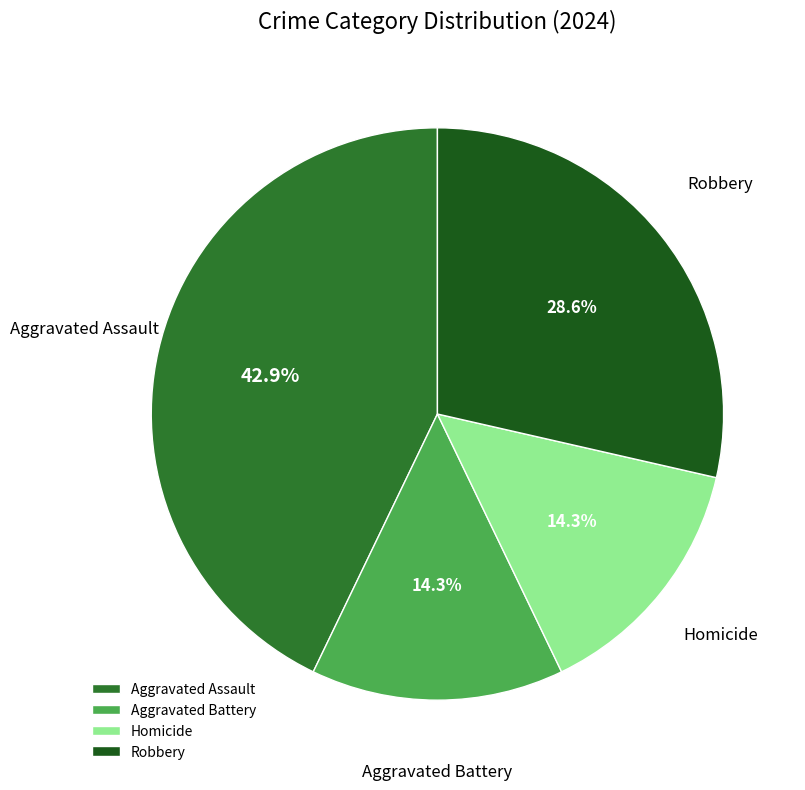

Count the number of slices in the pie.

4